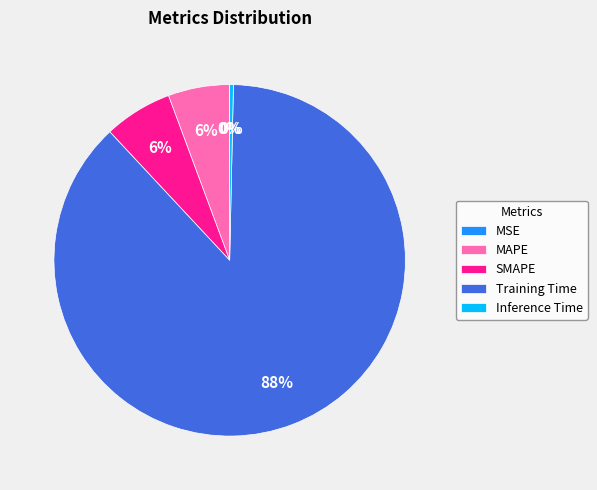

Combined, do SMAPE and Training Time account for over 50%?

Yes